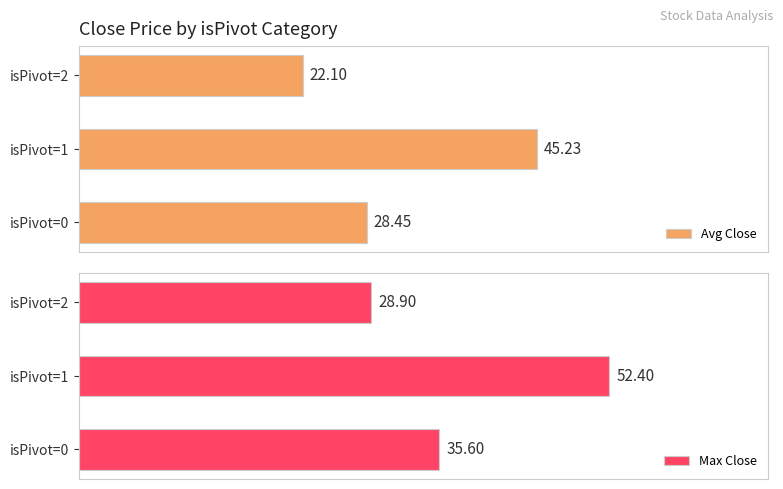

How many bars are there in total?

6